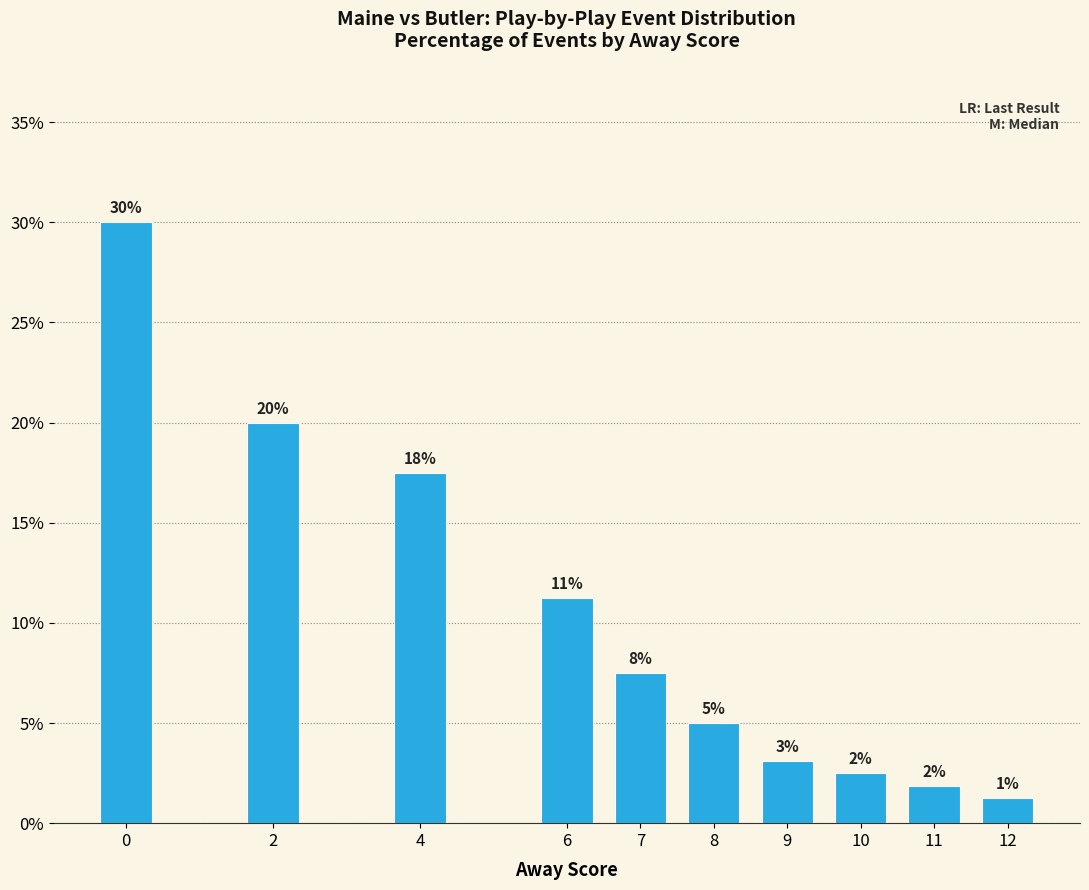

At which label is the value closest to 15?

4